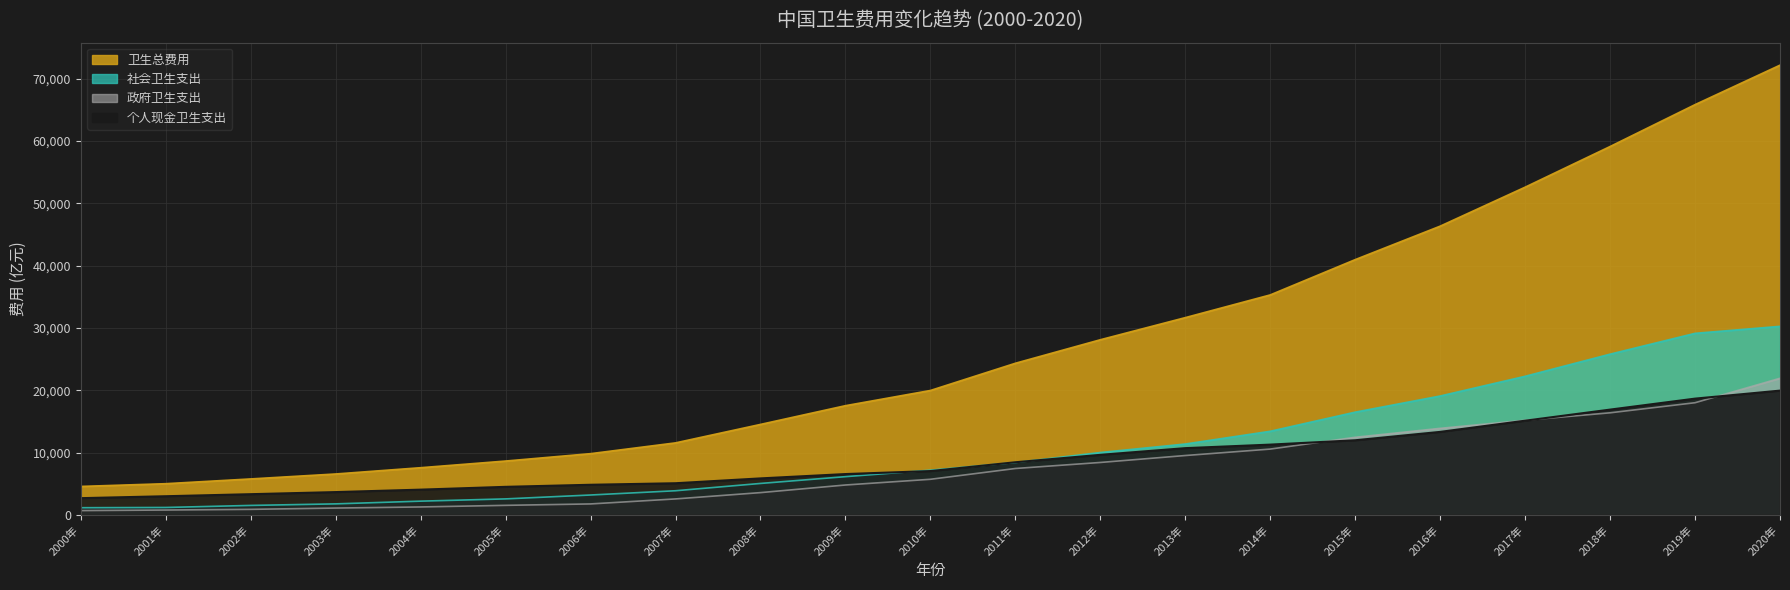

Which series has the largest range (max minus min)?

卫生总费用